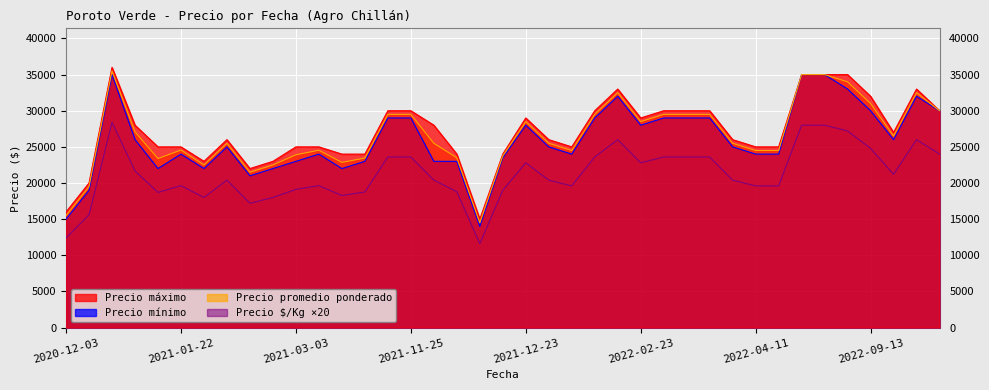

Which series has the widest spread of values?

Precio máximo